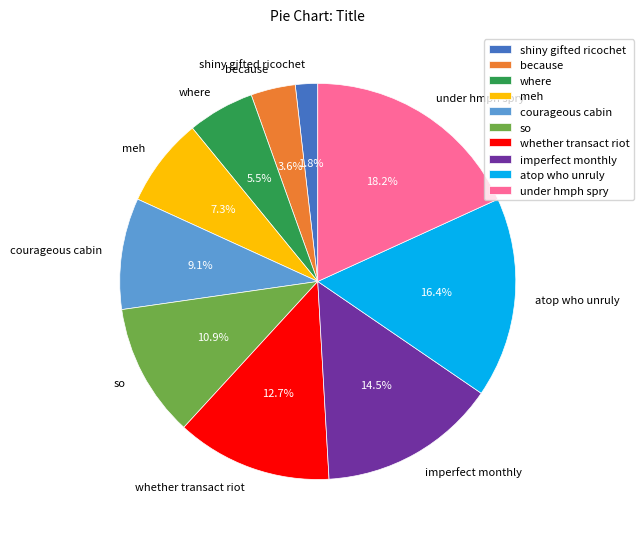

Count the number of slices in the pie.

10